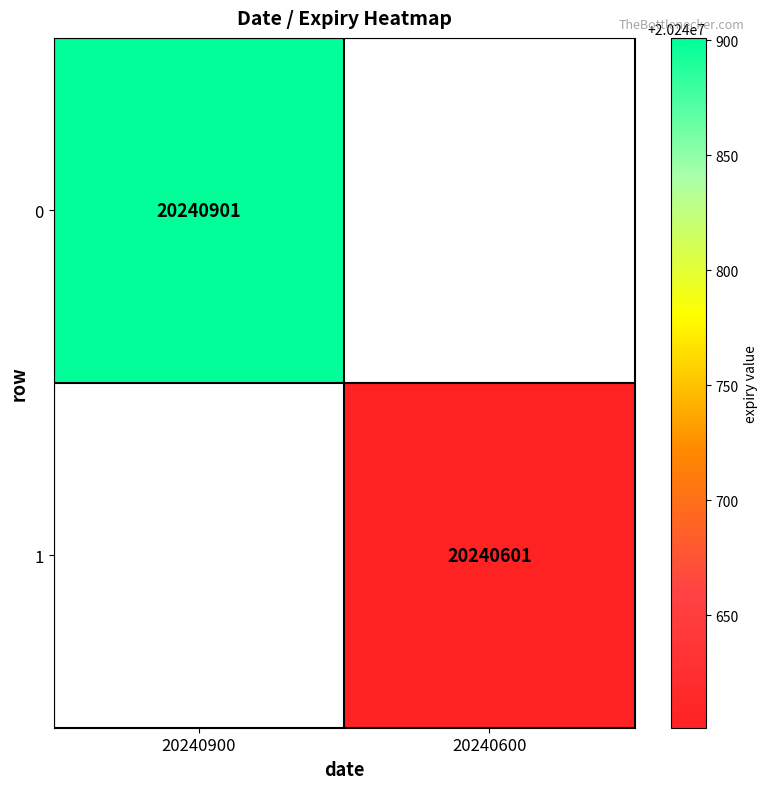

The 0 series shows 20240901 at 20240900. True or false?

True